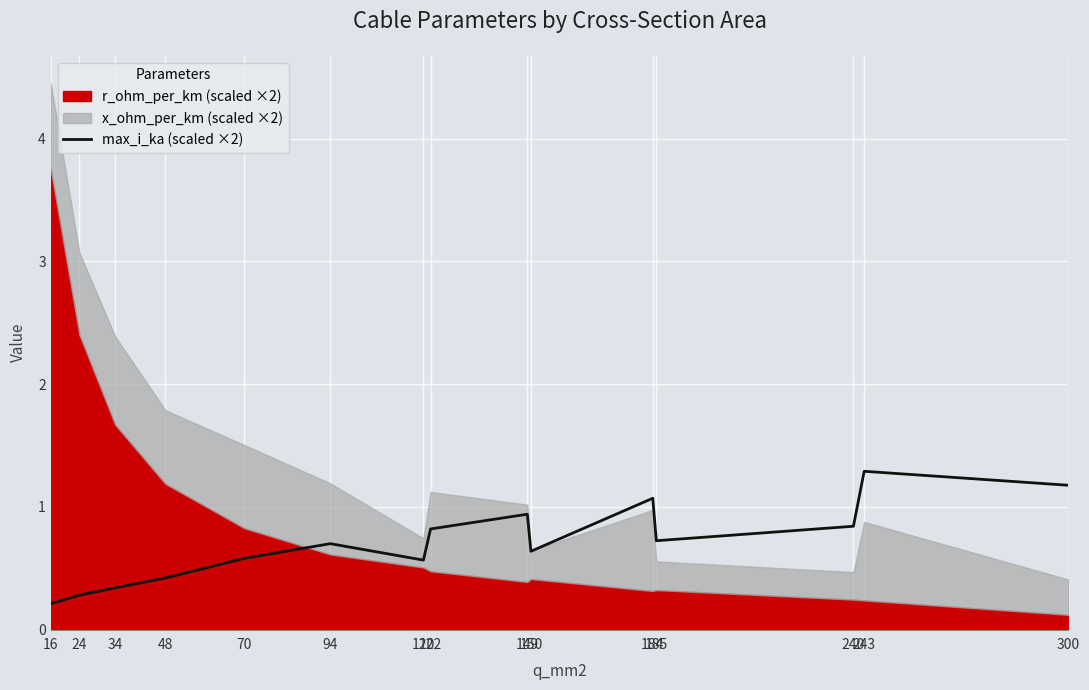

Reading left to right, what are all the values shown in this chart?

0.2	0.3	0.3	0.4	0.6	0.7	0.6	0.8	0.9	0.6	1.1	0.7	0.8	1.3	1.2